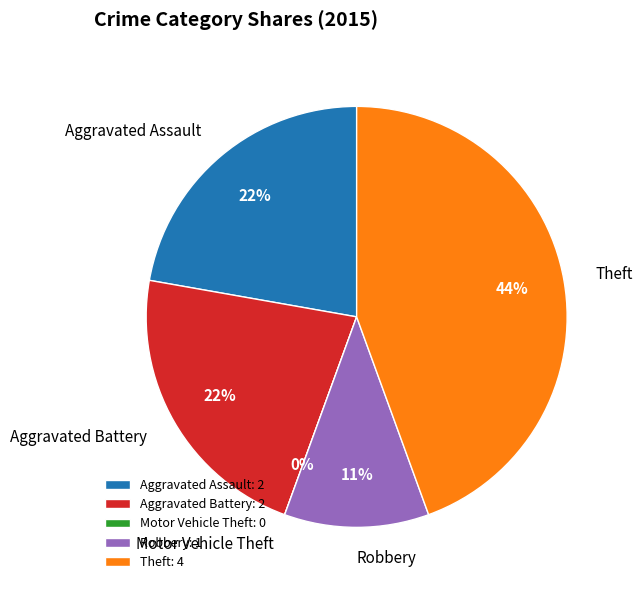

What is the smallest slice in the pie chart?

Motor Vehicle Theft